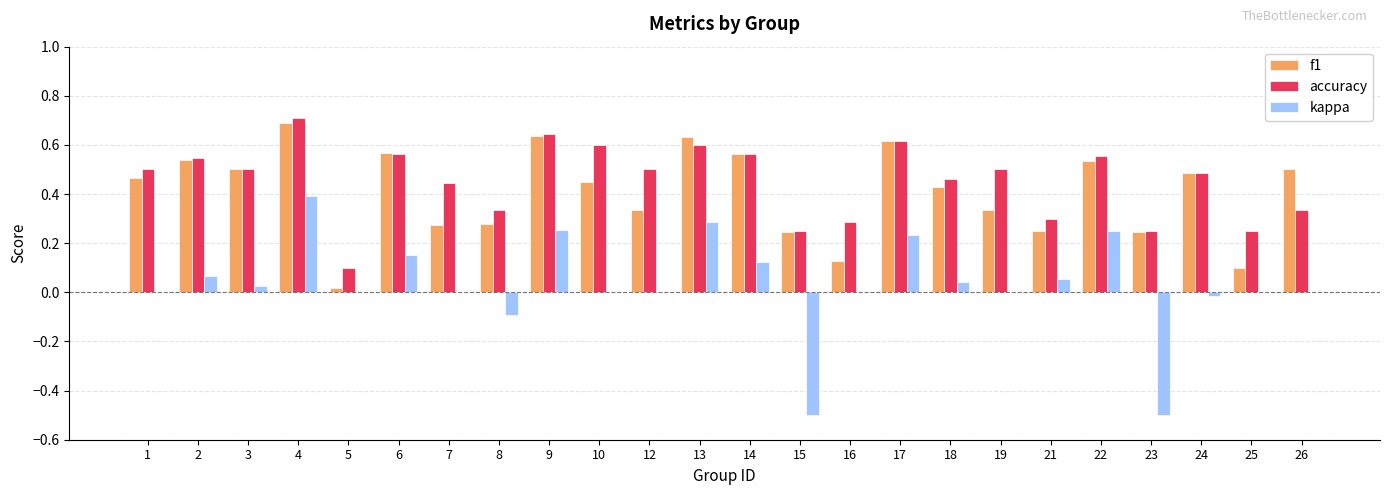

The f1 series shows 0.3 at 9. True or false?

False